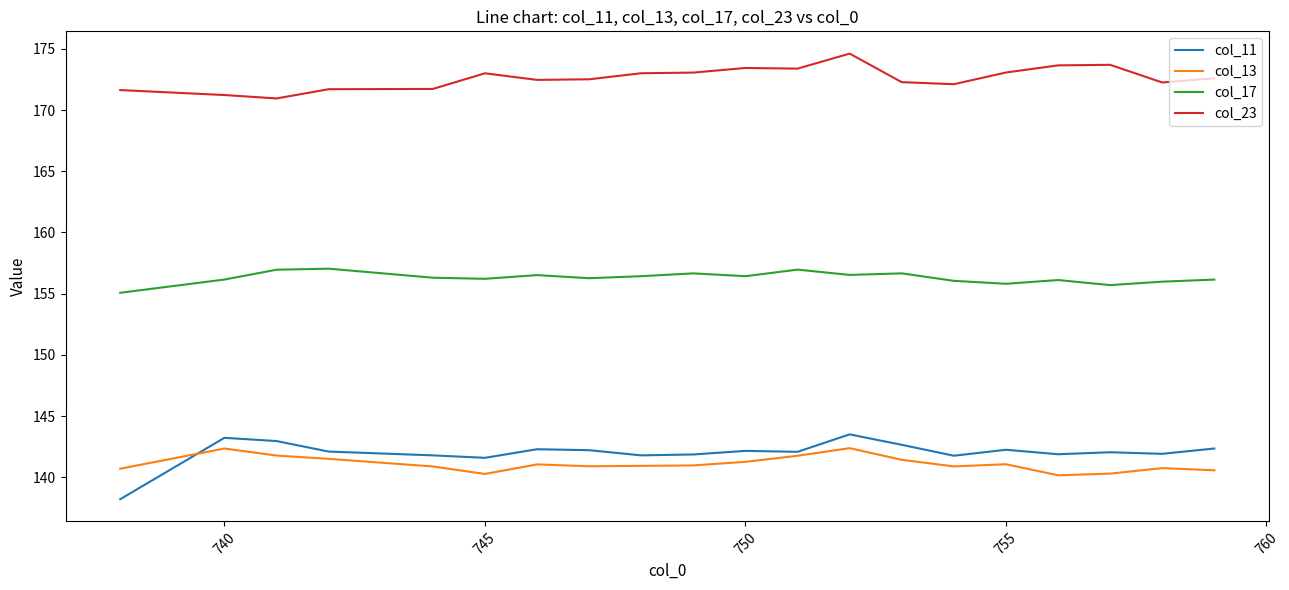

What is the maximum value shown in the chart?

174.6